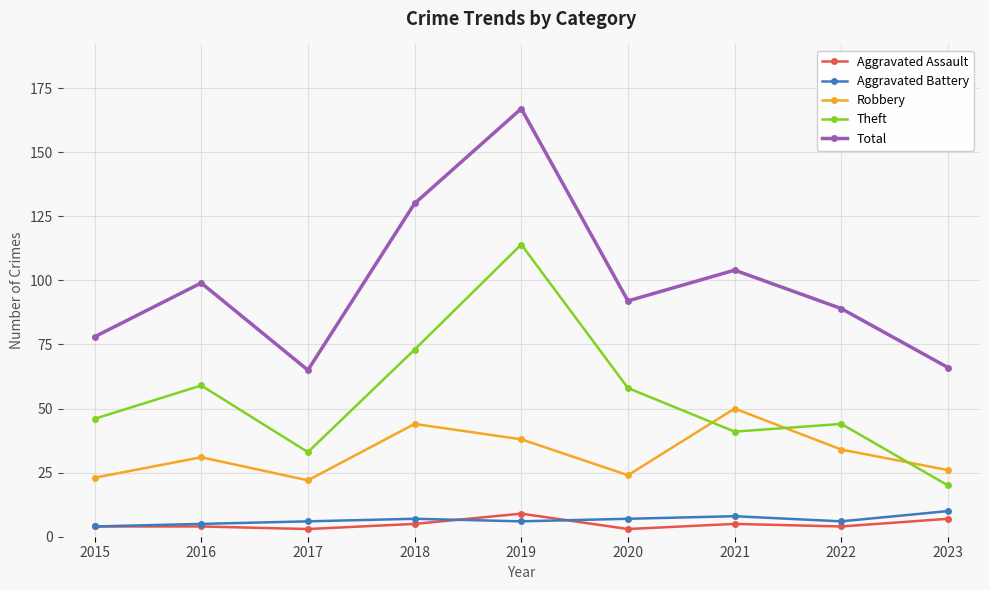

What is the difference between the Robbery values at 2023 and 2015?

3